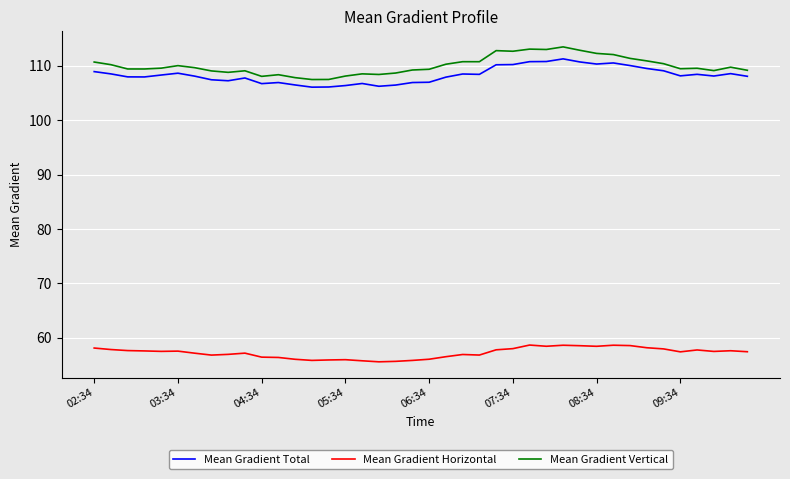

What is the minimum value for Mean Gradient Horizontal?

55.6